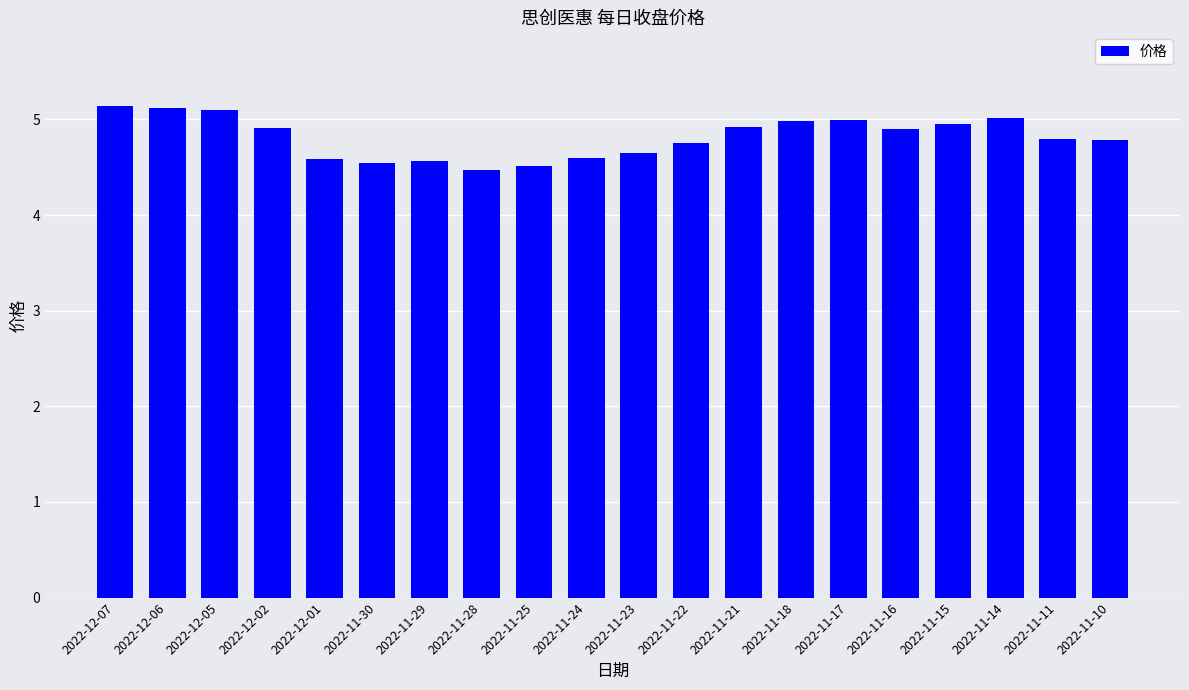

What is the label of the 7th bar from the left?

2022-11-29